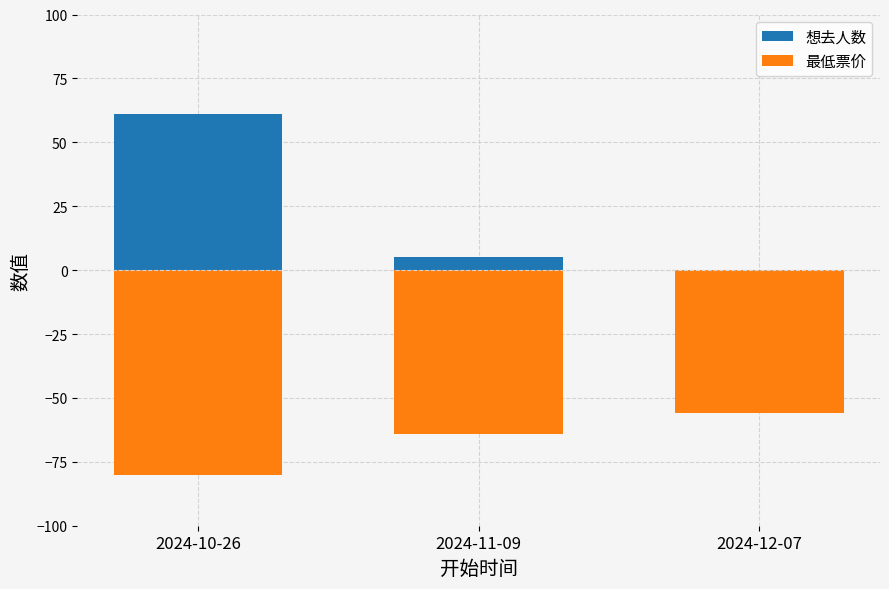

Rank the series by their maximum value, from lowest to highest.

最低票价, 想去人数